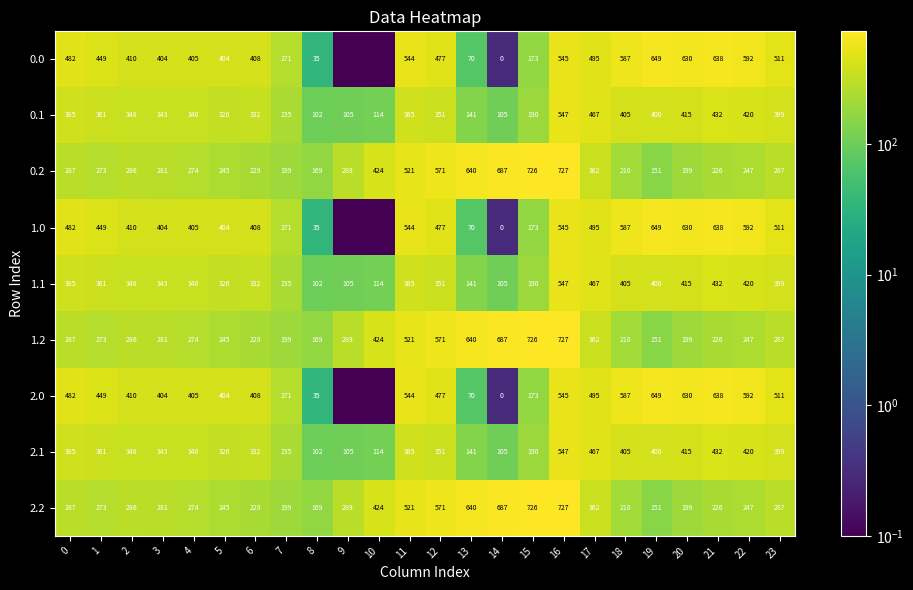

Is the value of 2.2 at 16 greater than the value of 1.2 at 18?

Yes